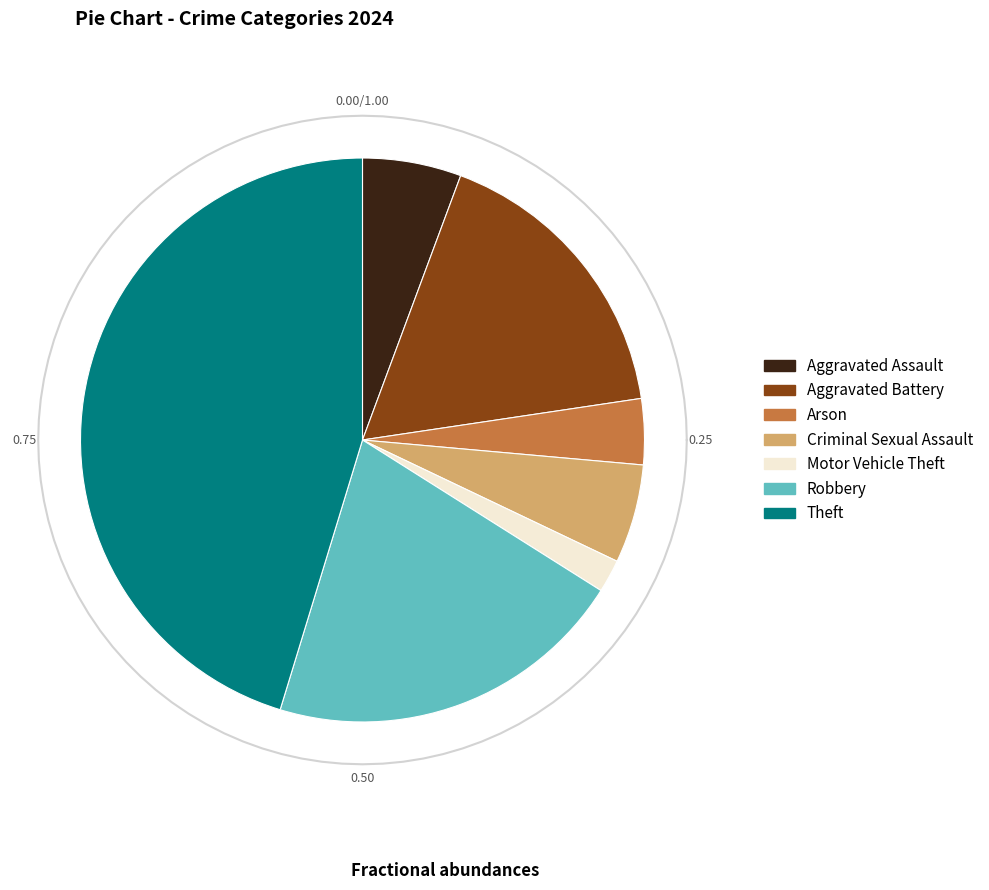

To the nearest percent, what portion does Criminal Sexual Assault represent?

6%